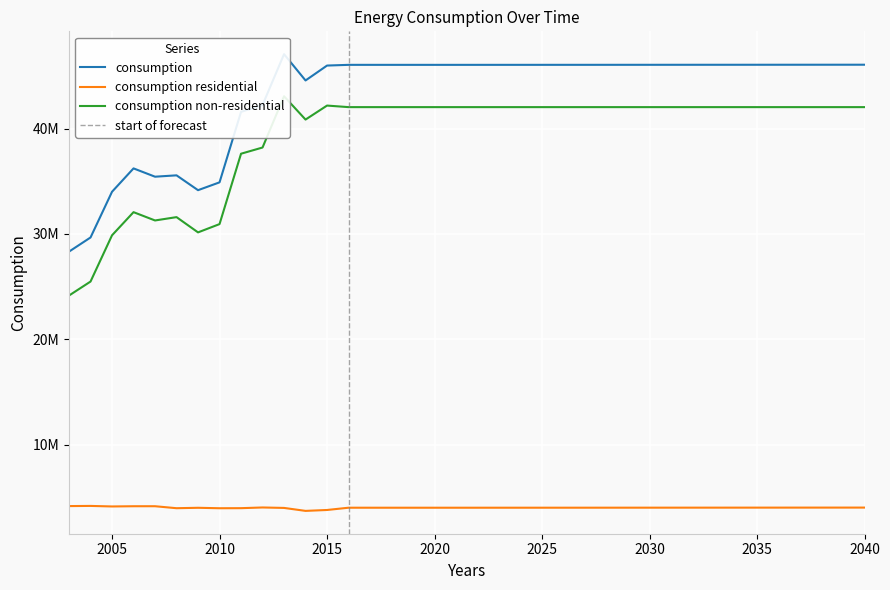

How many categories are shown in the chart?

38